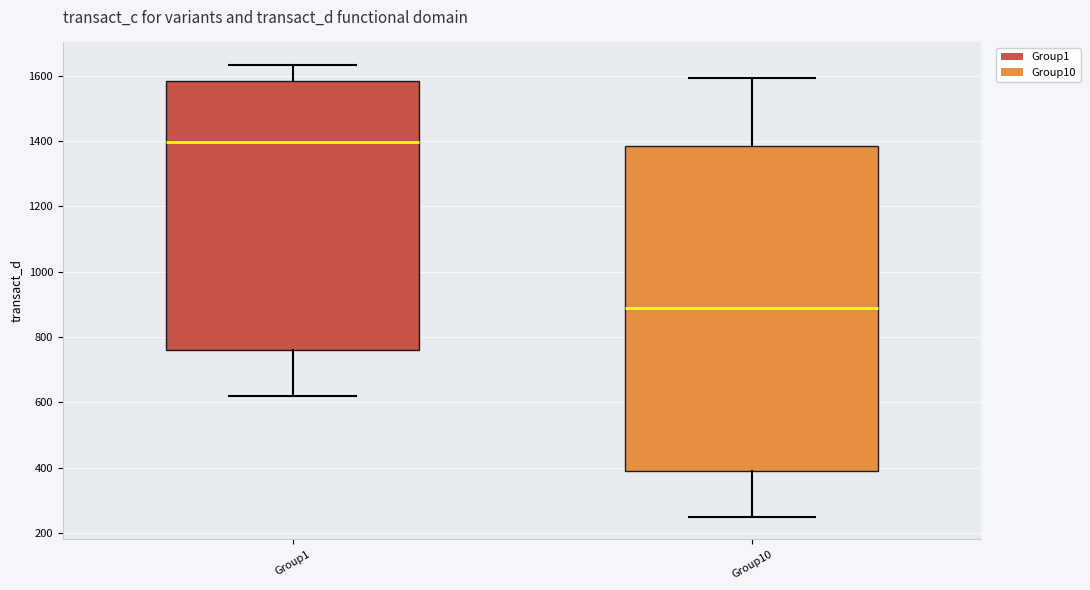

Which box has the highest median line?

Group1